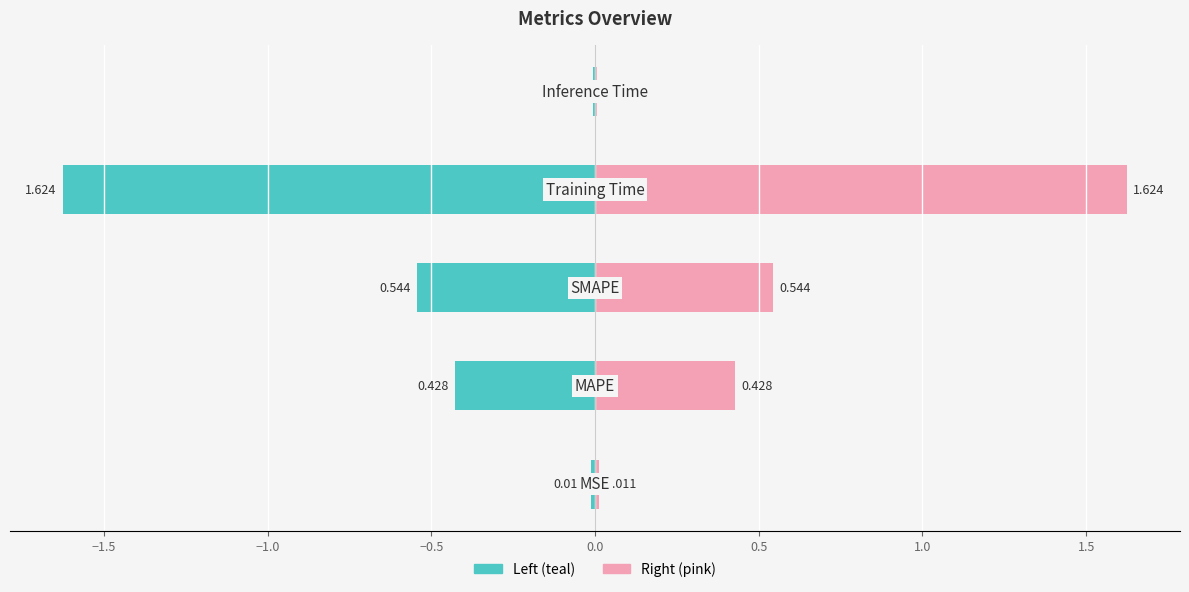

What is the change in value from SMAPE to Training Time?

+1.1